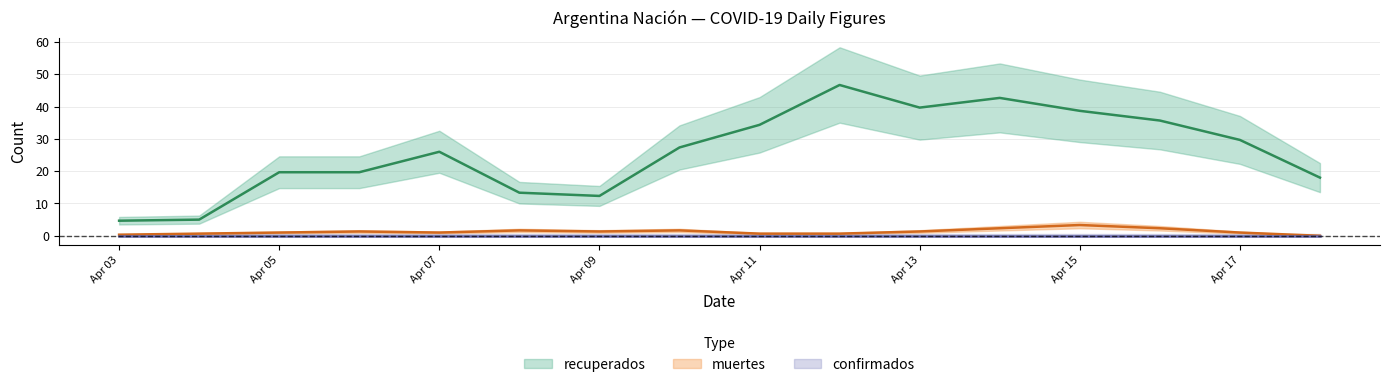

True or false: recuperados and confirmados intersect in this chart.

False